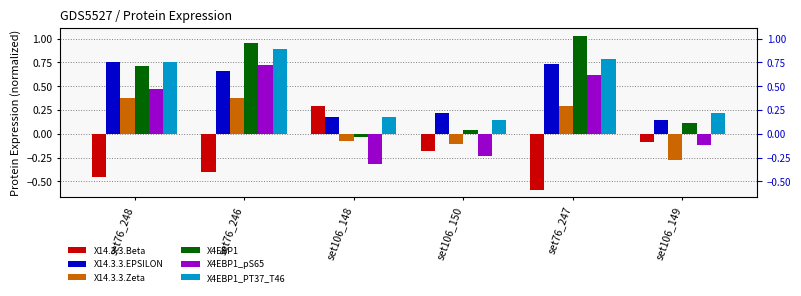

What is the highest value of the X14.3.3.EPSILON series?

0.7